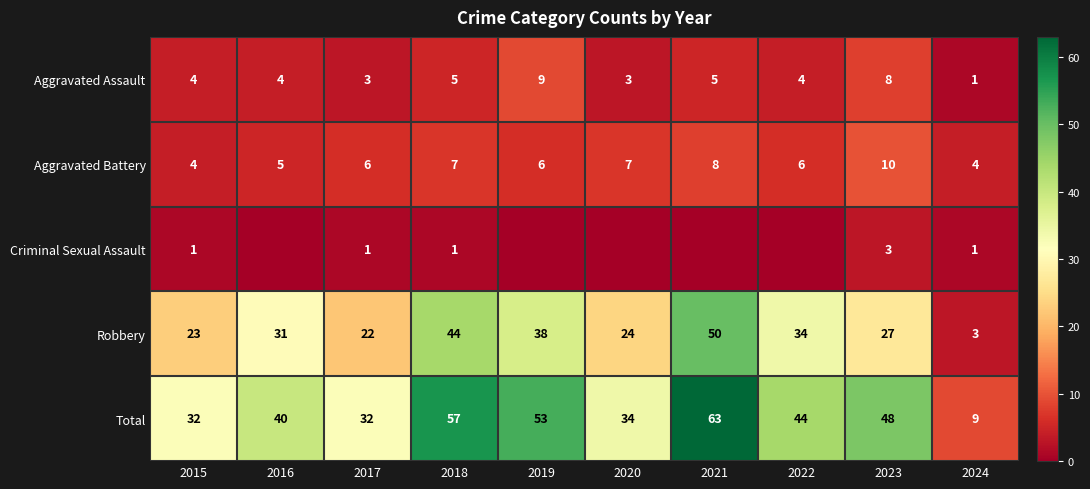

What is the total value across all series at 2015?

64